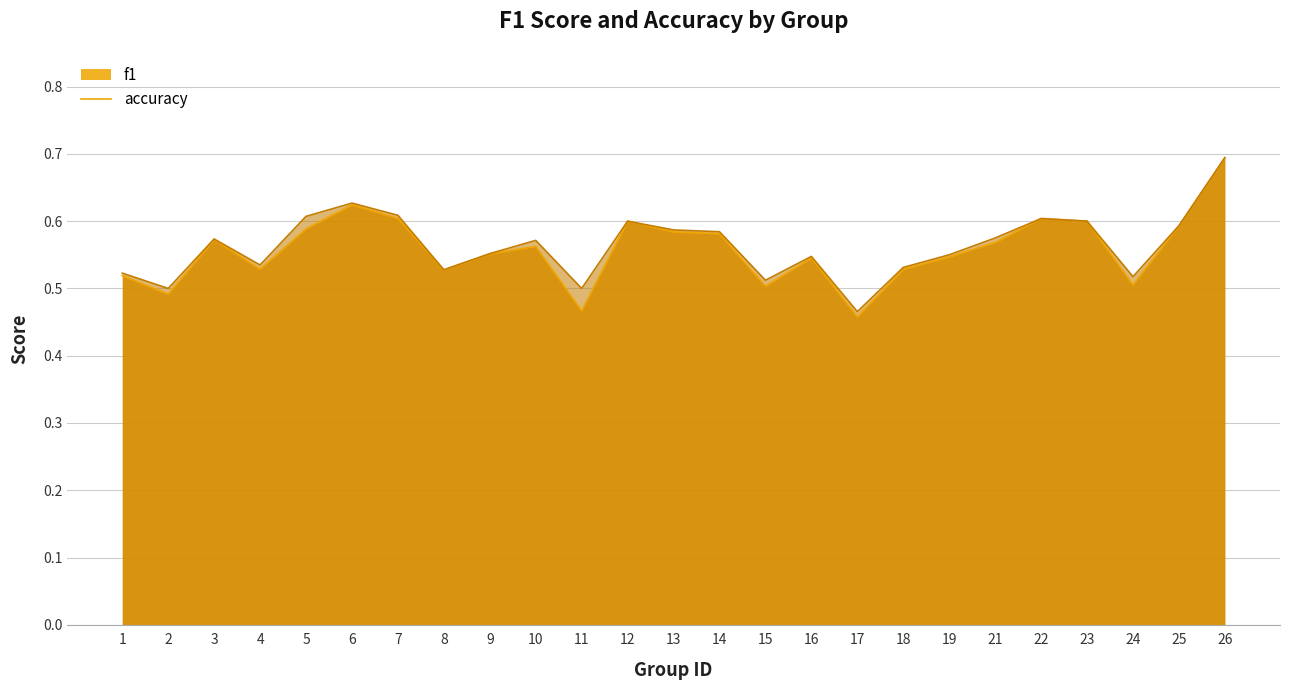

Read the accuracy value at 8.

0.5